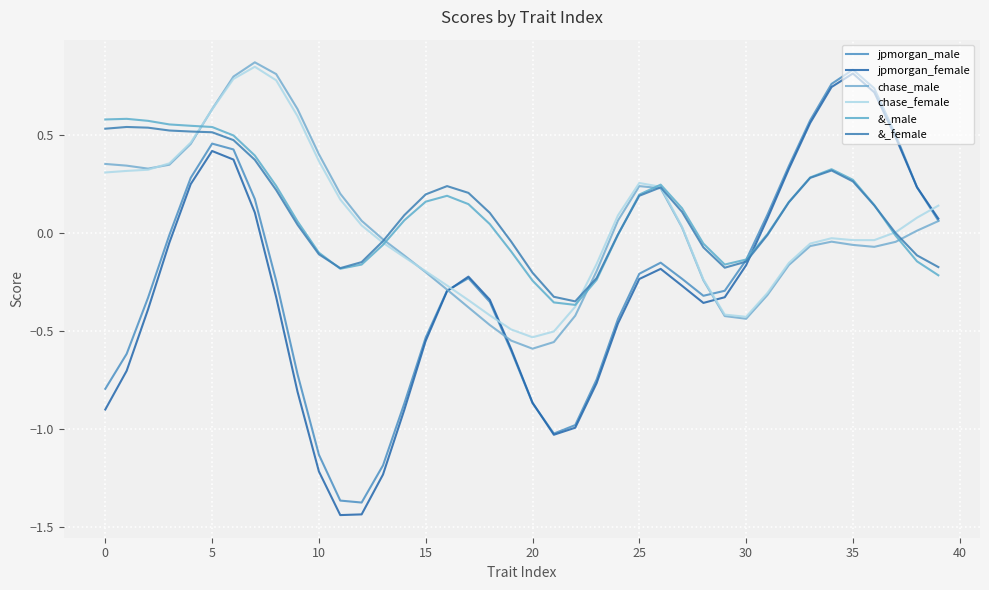

Rank the series by their maximum value, from highest to lowest.

chase_male, chase_female, jpmorgan_male, jpmorgan_female, &_male, &_female